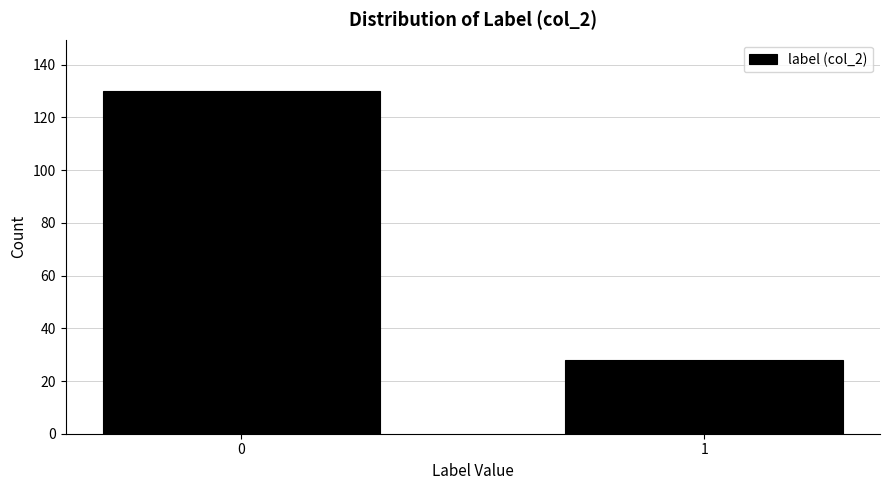

Reading left to right, list all the values displayed in this chart.

0=130	1=28